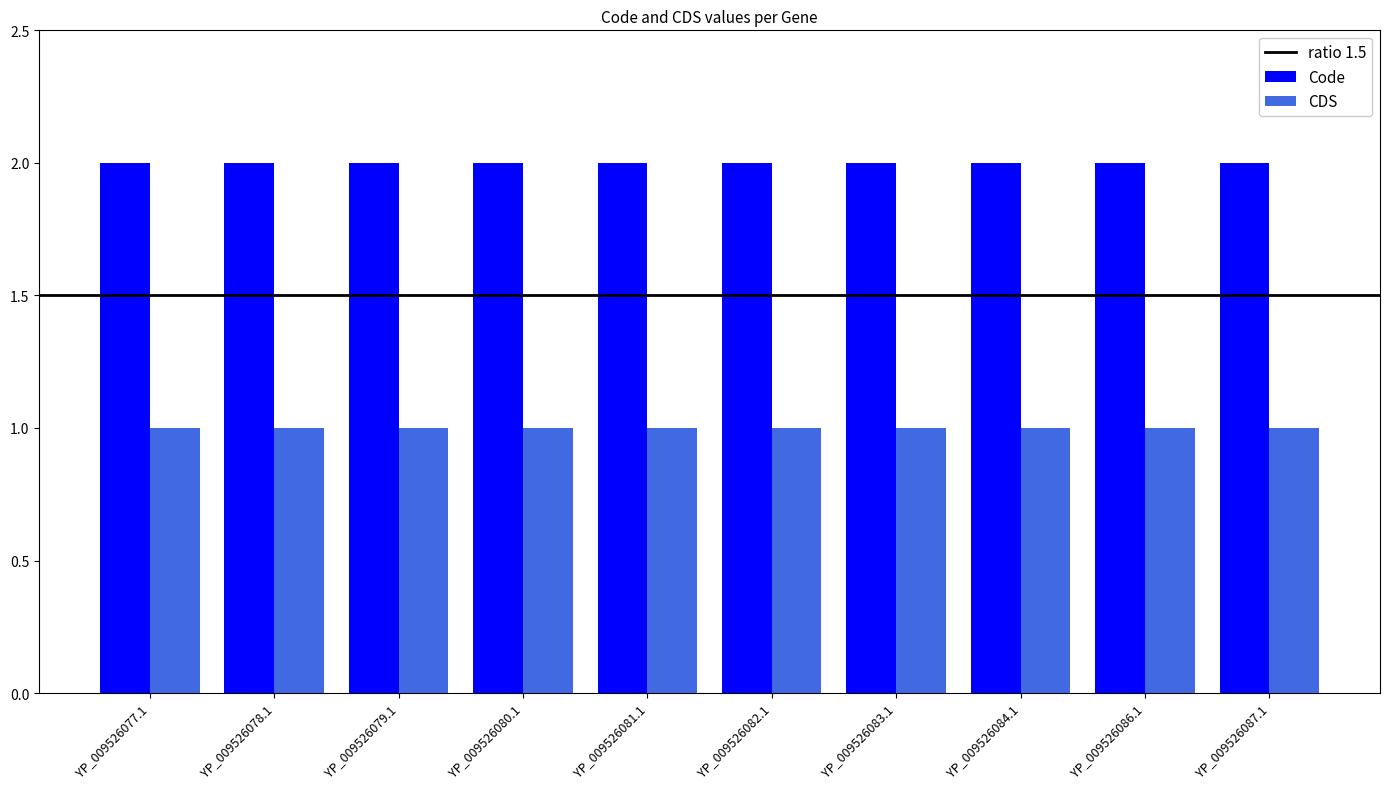

True or false: Code has a value of 2 at YP_009526078.1.

True